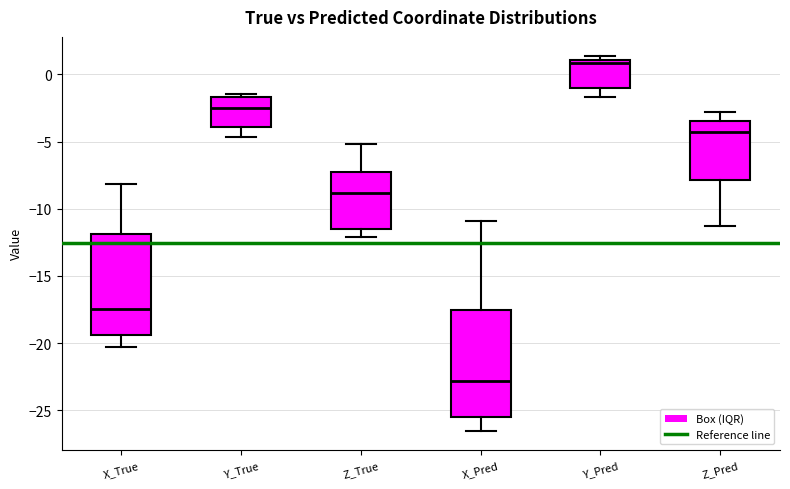

Reading left to right, read every box against the y-axis: the position of its median line, the range the box covers, and the ends of its whiskers. The values are not printed on the chart, so give them approximately, as read against the axis.

X_True: median -17.5, box -19.5 to -12.0, whiskers -20.5 to -8.0
Y_True: median -2.5, box -4.0 to -1.5, whiskers -4.5 to -1.5 (just above the box's upper edge)
Z_True: median -9.0, box -11.5 to -7.5, whiskers -12.0 to -5.0
X_Pred: median -23.0, box -25.5 to -17.5, whiskers -26.5 to -11.0
Y_Pred: median 1.0 (just below the box's upper edge), box -1.0 to 1.0, whiskers -1.5 to 1.5
Z_Pred: median -4.5, box -8.0 to -3.5, whiskers -11.5 to -3.0